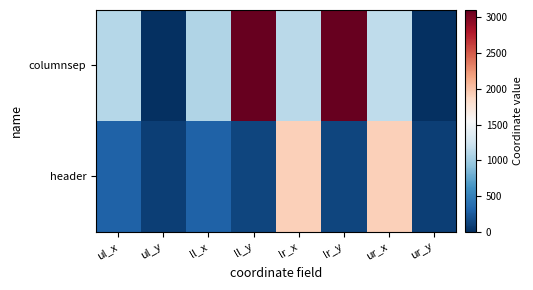

Which series has the widest spread of values?

columnsep